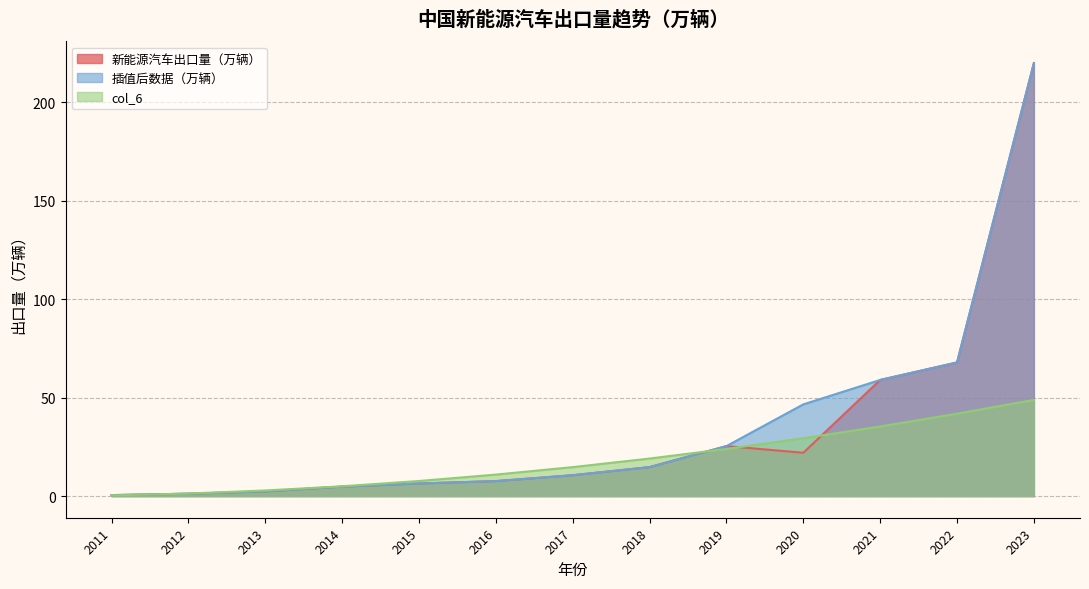

What is the sum of the 插值后数据（万辆） values at 2022 and 2018?

82.6